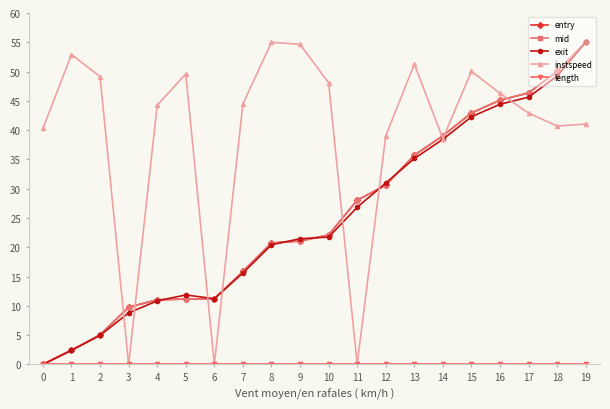

Does the chart display data point markers on the line(s)?

Yes